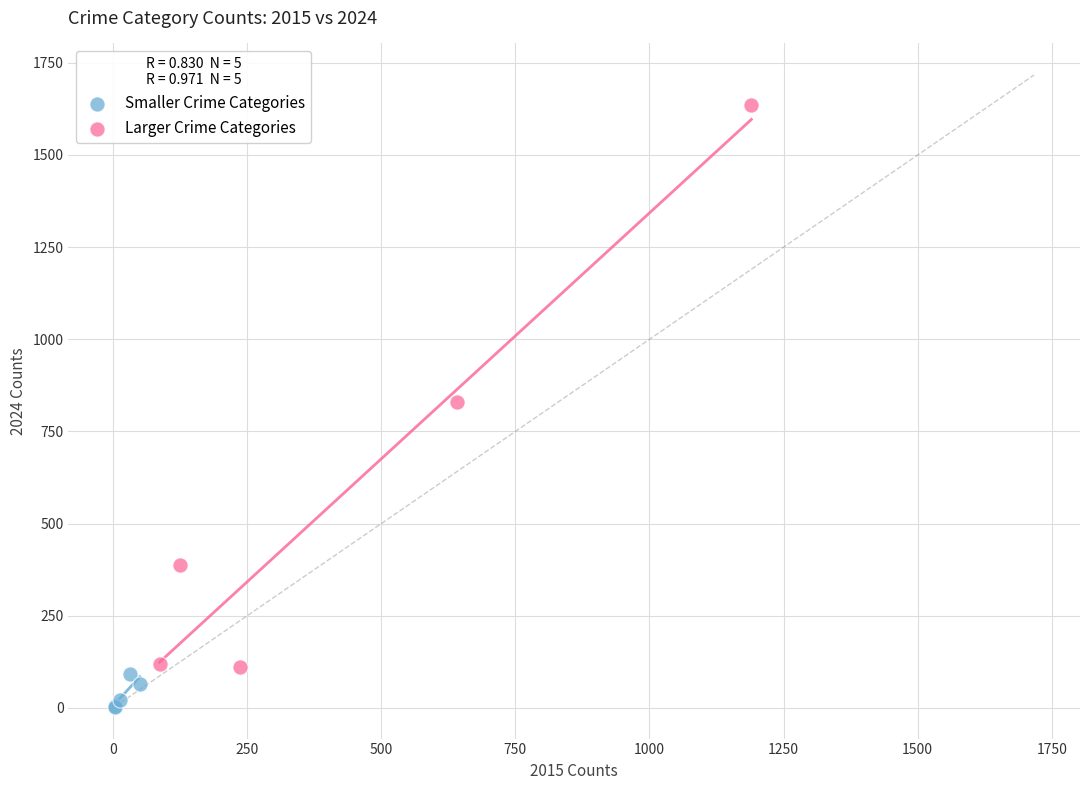

What are all the series names shown in the legend?

Smaller Crime Categories, Larger Crime Categories